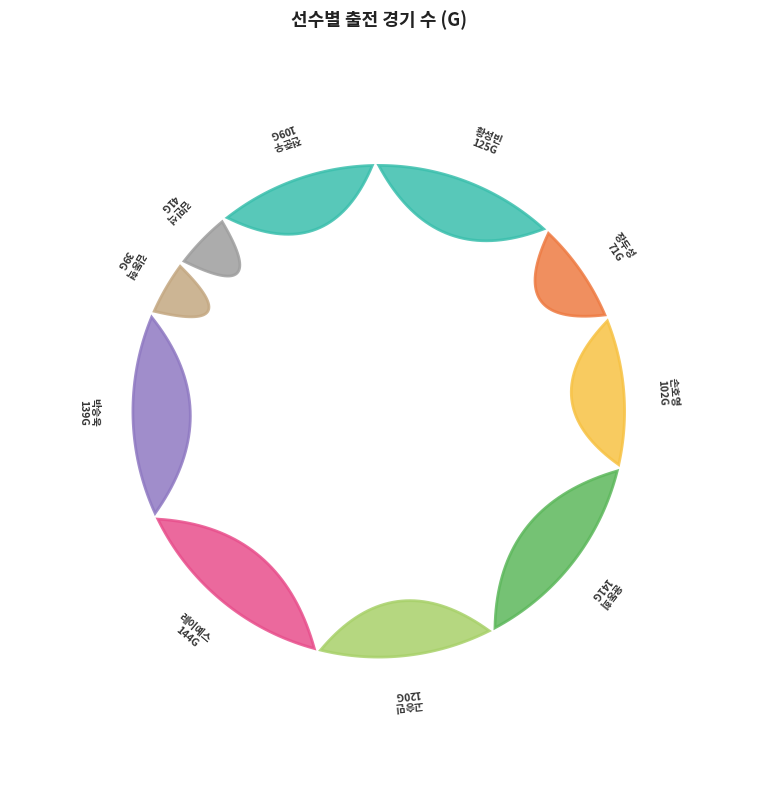

Approximately how many times larger is the value at 고승민 compared to 레이예스?

0.8